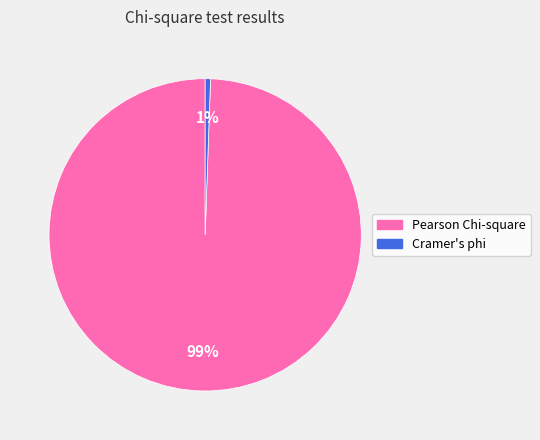

What percentage is the Pearson Chi-square slice, to the nearest percent?

99%